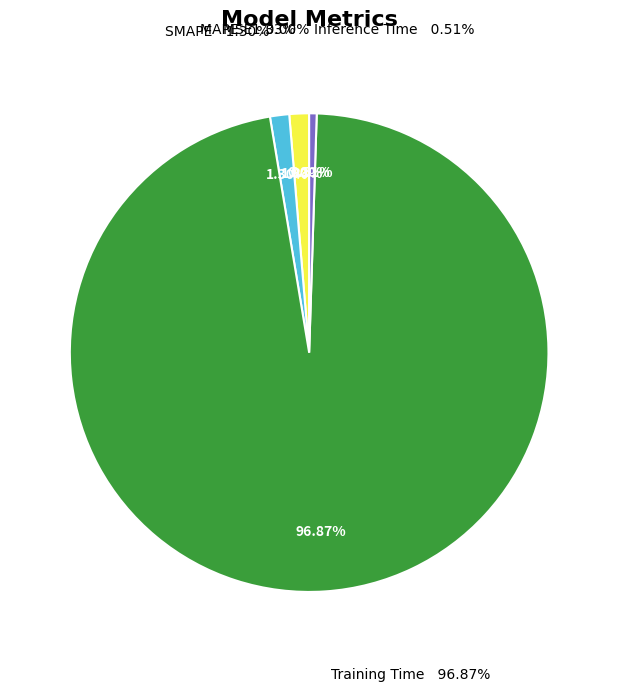

Which category has the smallest portion of the pie?

MSE